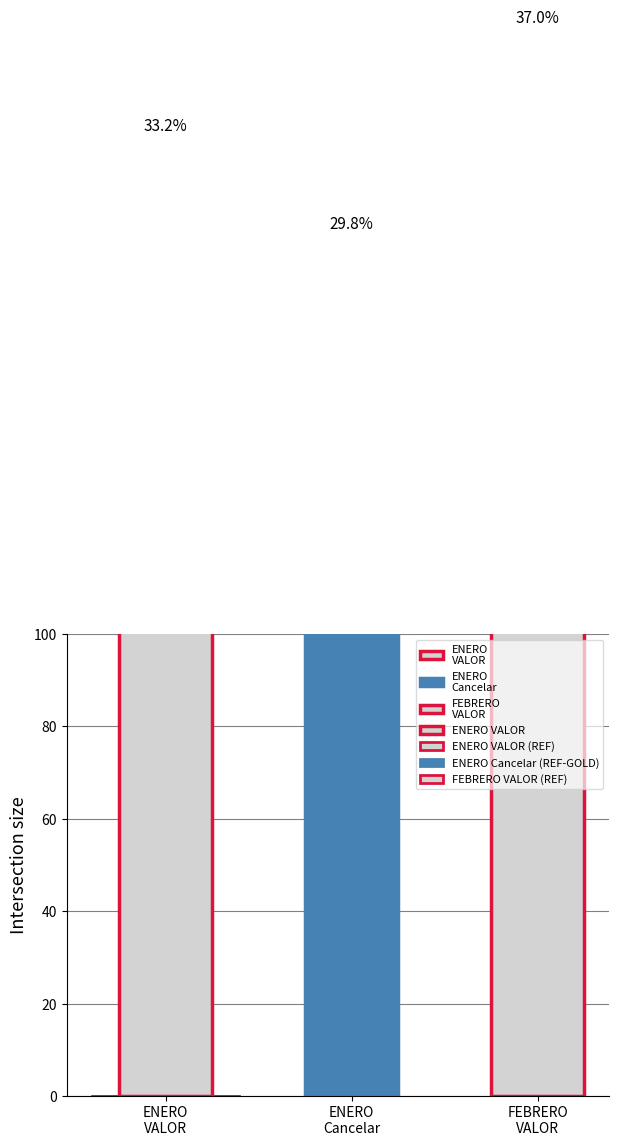

What is the difference between the maximum and second lowest values?

23.4